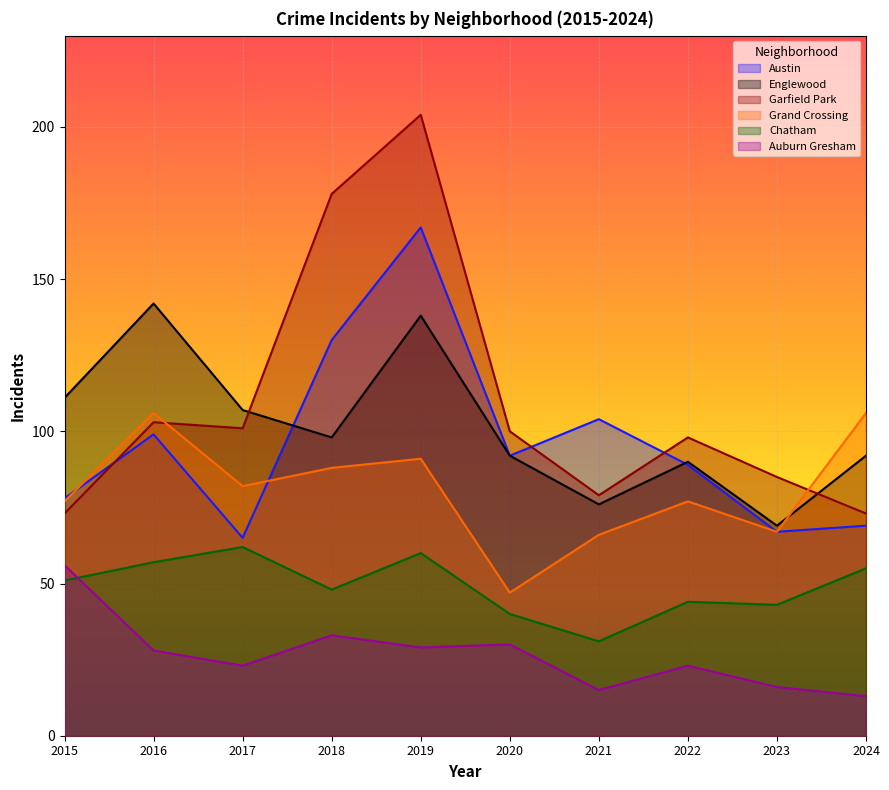

True or false: Chatham and Grand Crossing cross at least once.

False